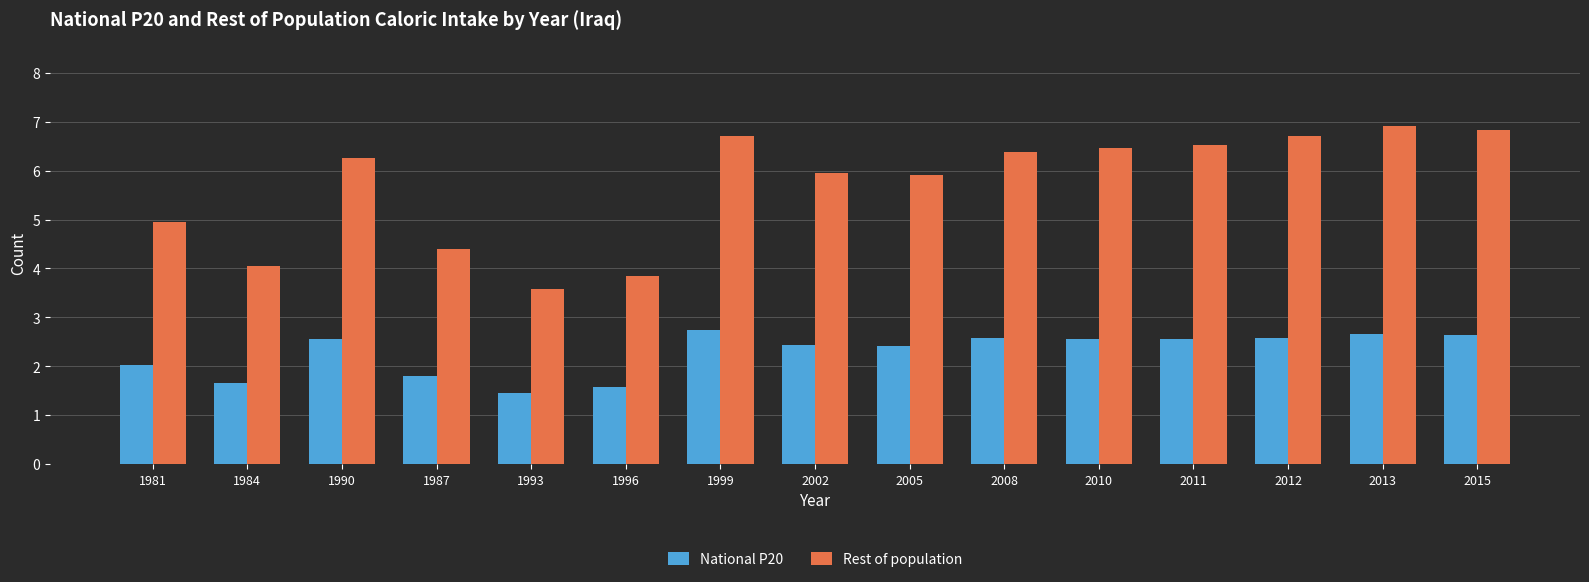

How many data points does each series have?

15